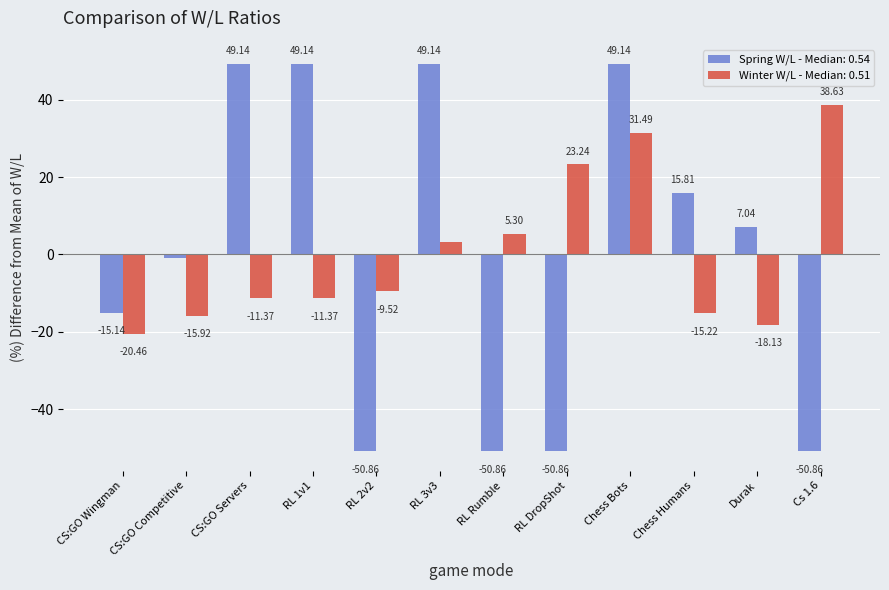

How many series are shown in this chart?

2